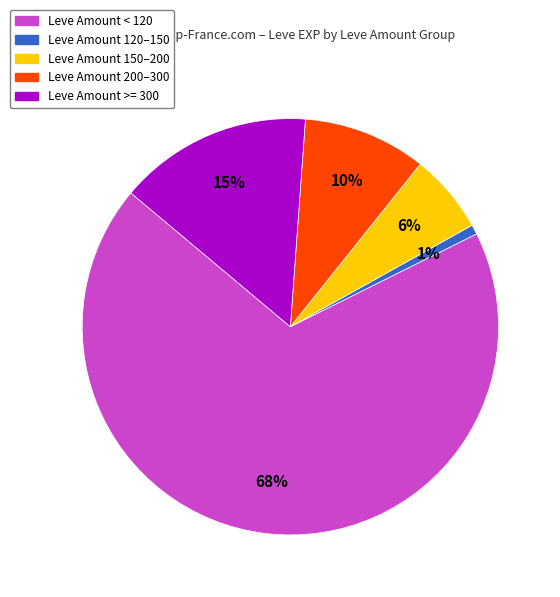

To the nearest percent, what is the average slice percentage?

20%